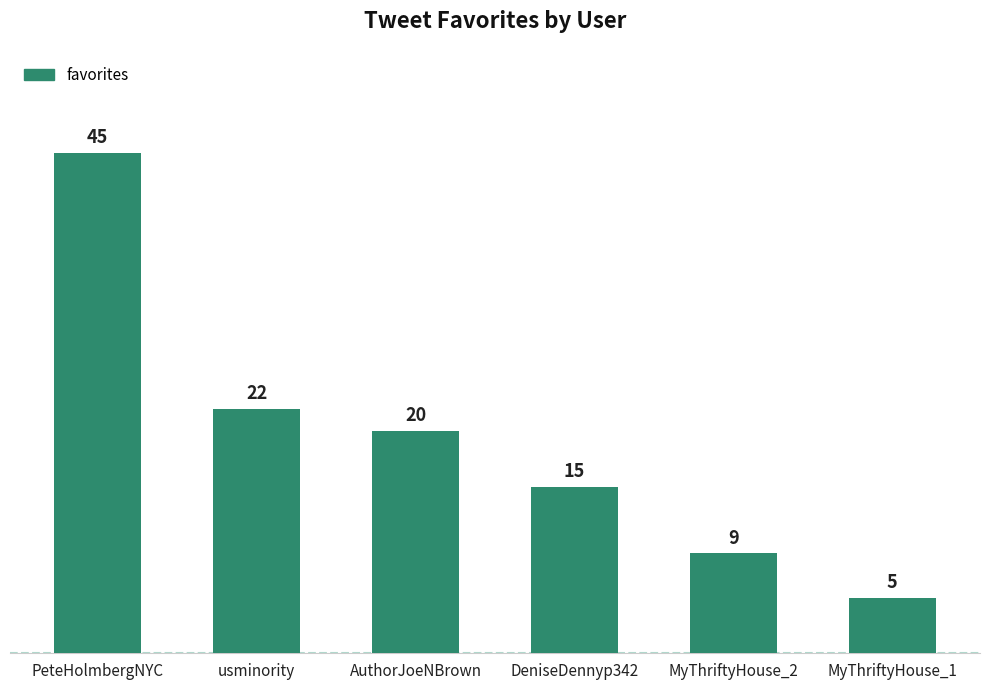

The value at AuthorJoeNBrown is 20. True or false?

True